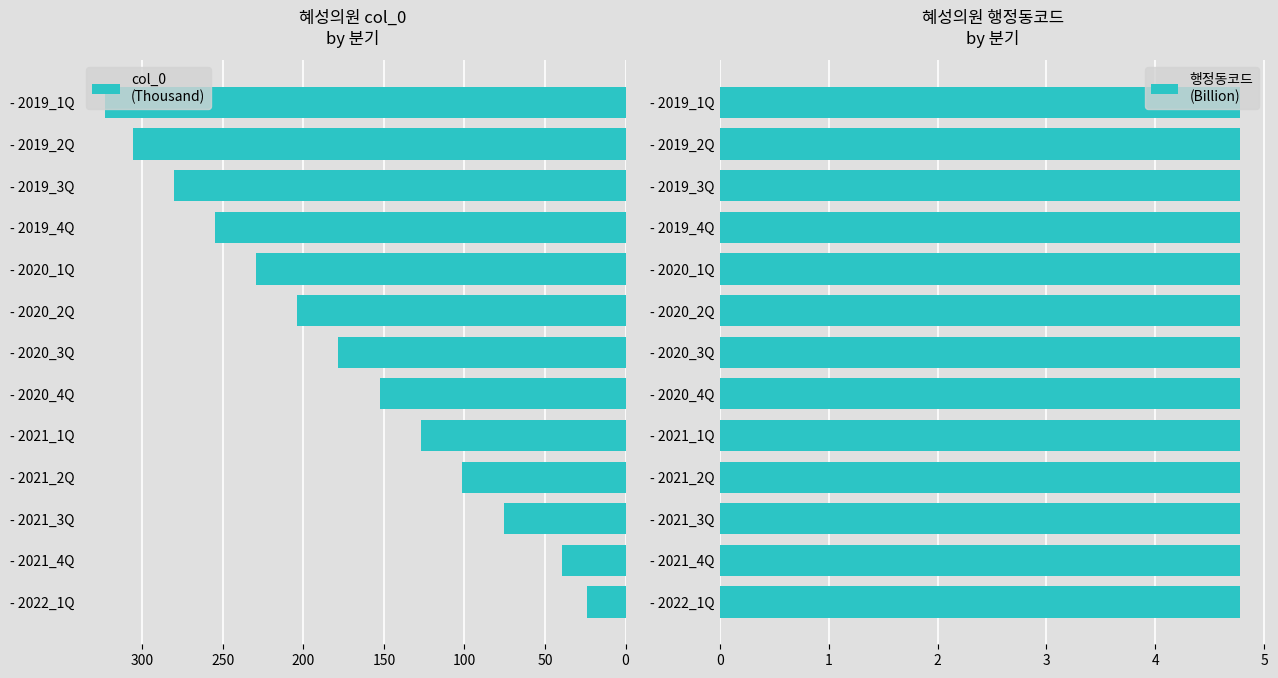

Does the chart contain any negative values?

No